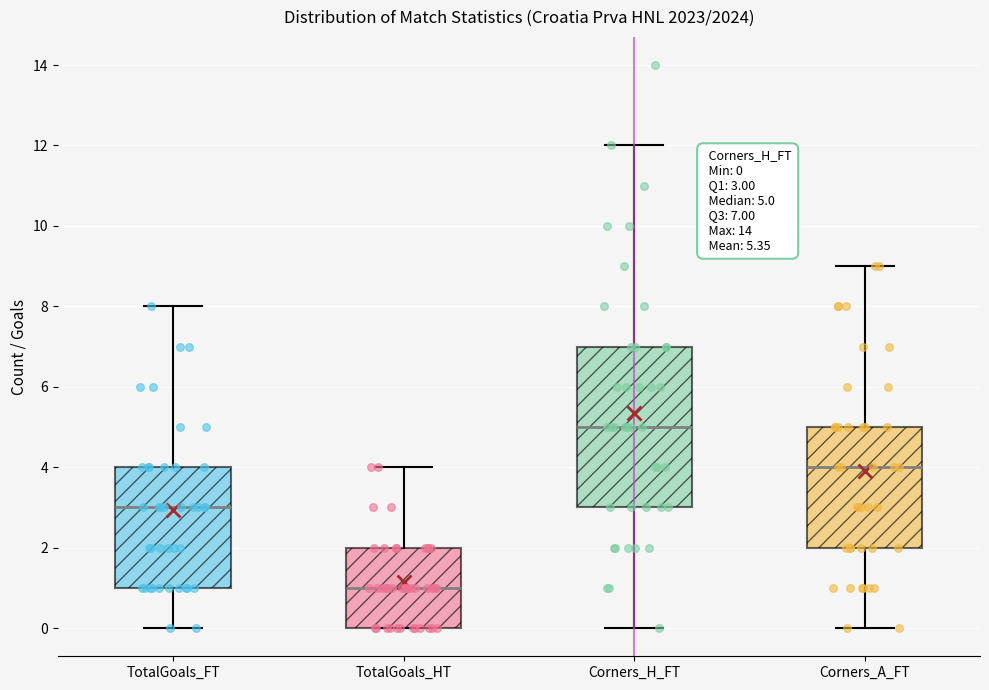

Which box has the lowest median line?

TotalGoals_HT